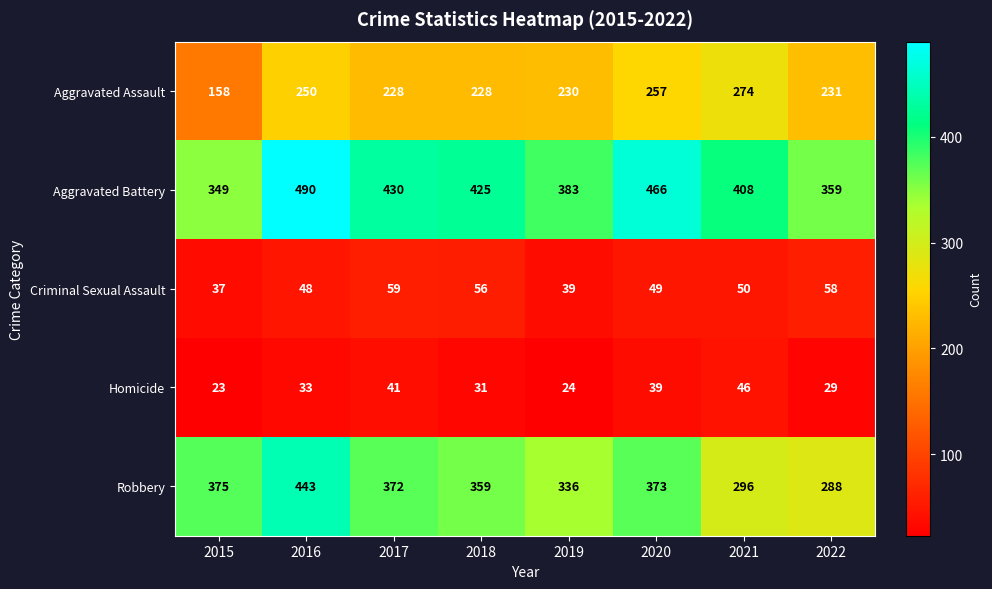

What is the smallest value displayed?

23